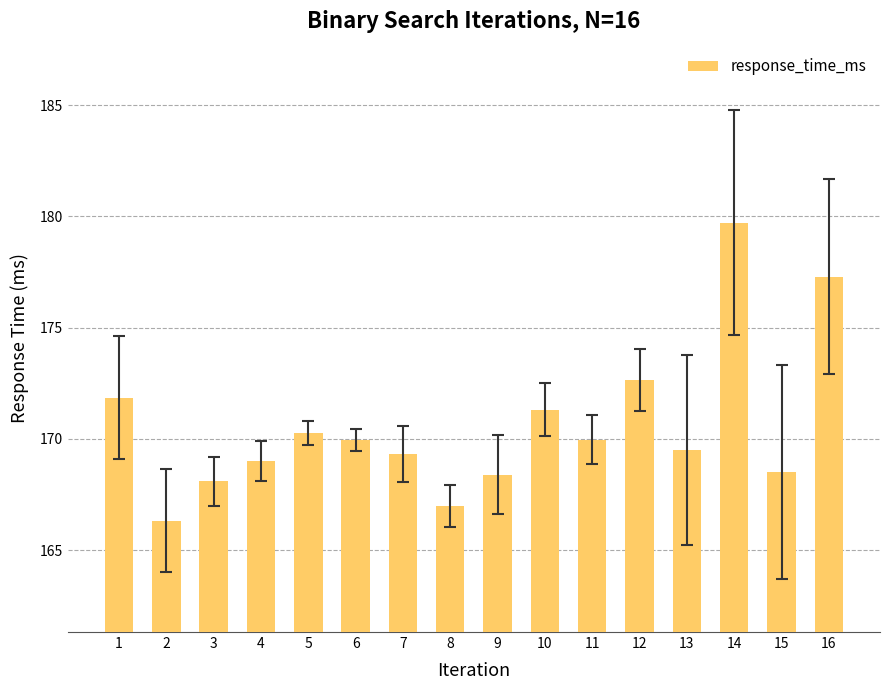

What is the change in value from 1 to 16?

+5.4